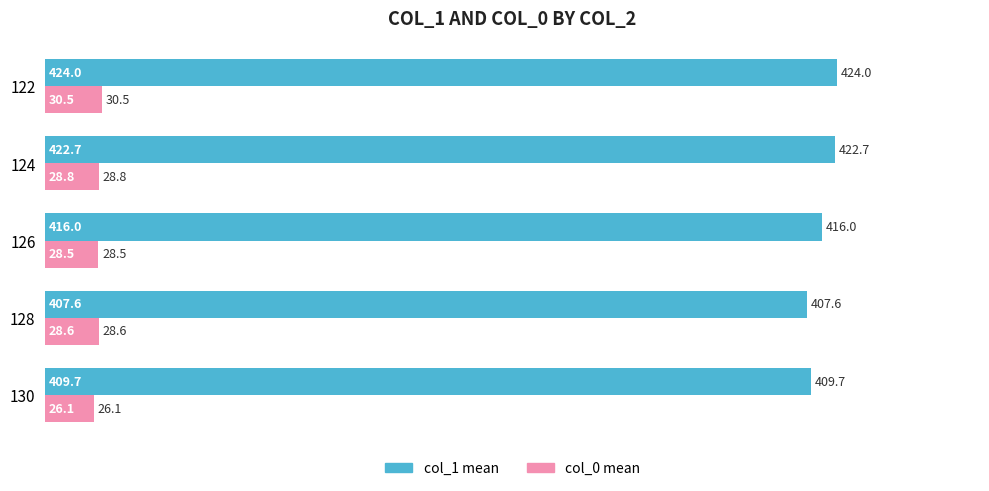

At which category is the sum across all series the highest?

122